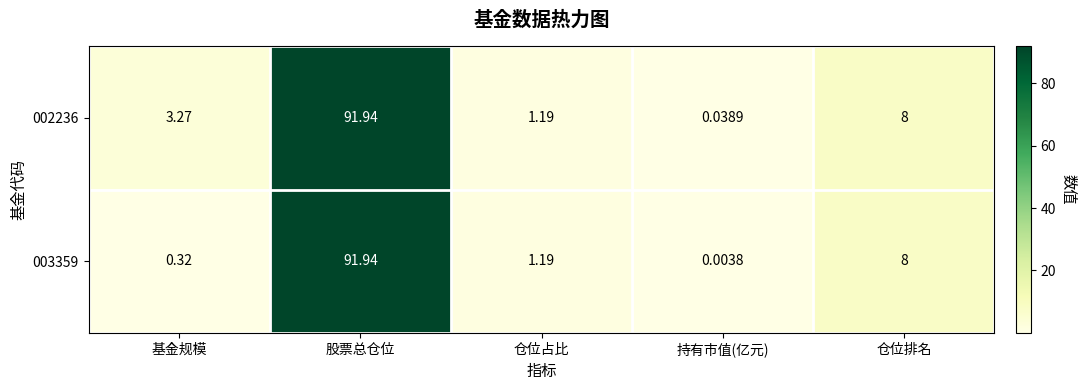

Where does the 002236 series first go above 3?

基金规模